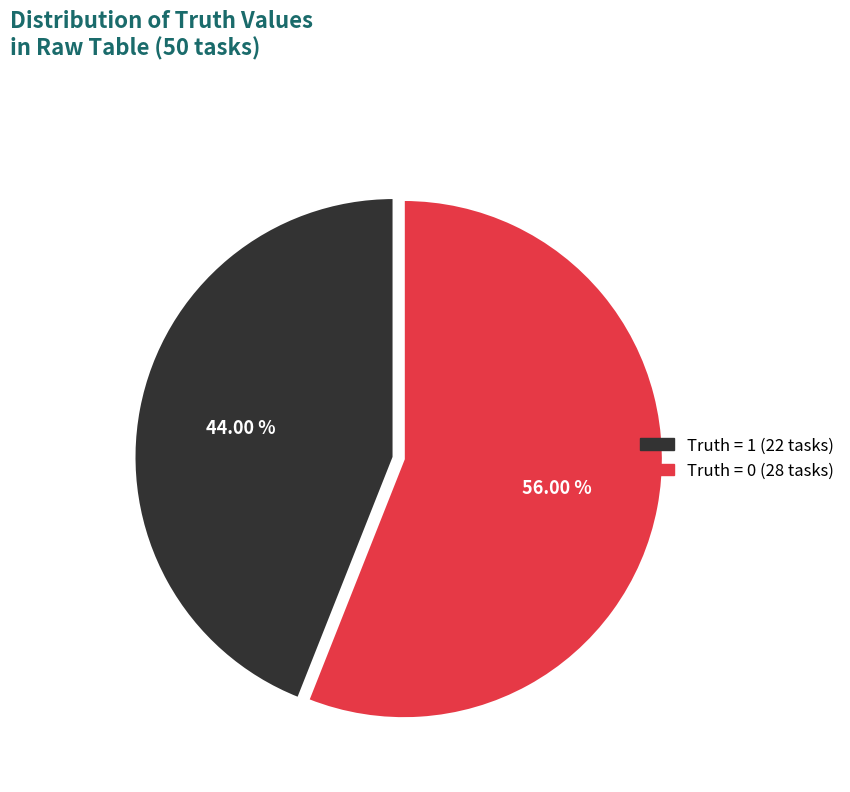

To the nearest percent, what is the difference between the largest and smallest slice percentages?

12%